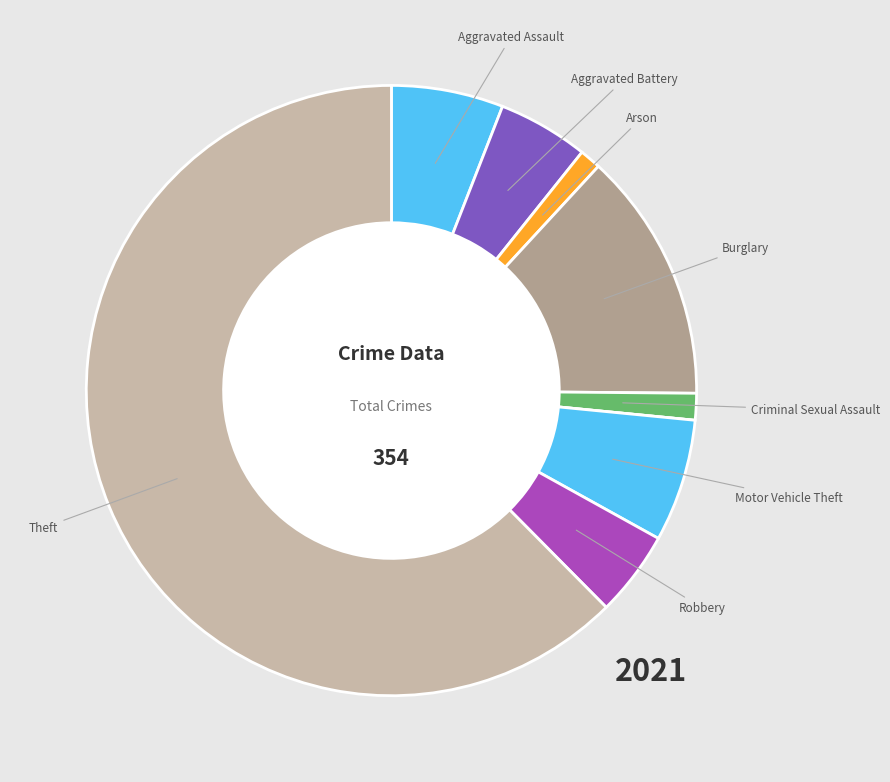

Is there a majority slice in this chart?

Yes